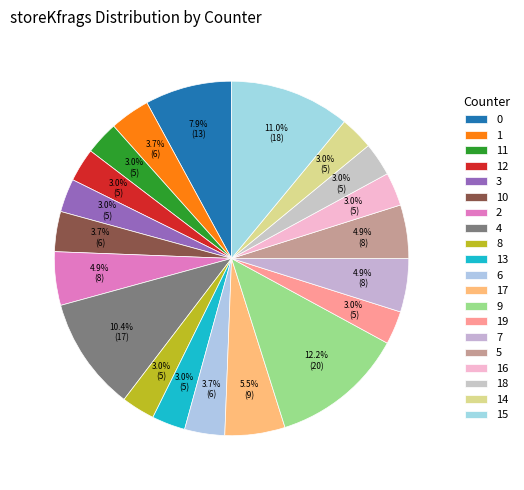

Count the number of slices in the pie.

20